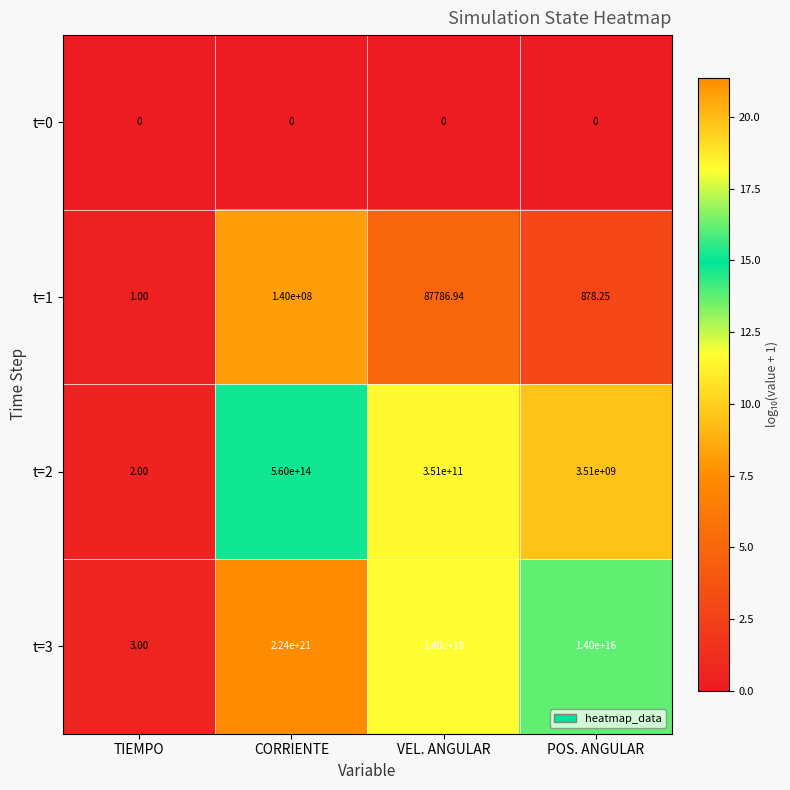

At how many categories does at least one series exceed 20?

3